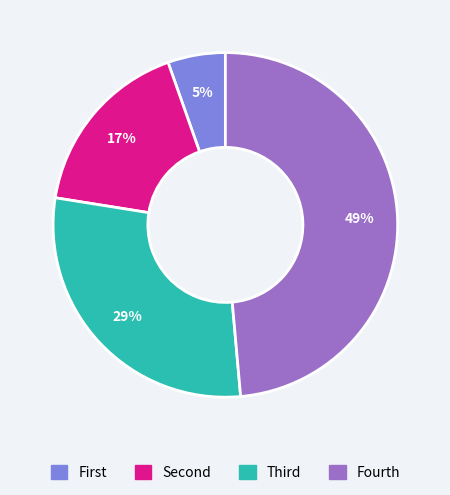

Does any single category account for the majority?

No